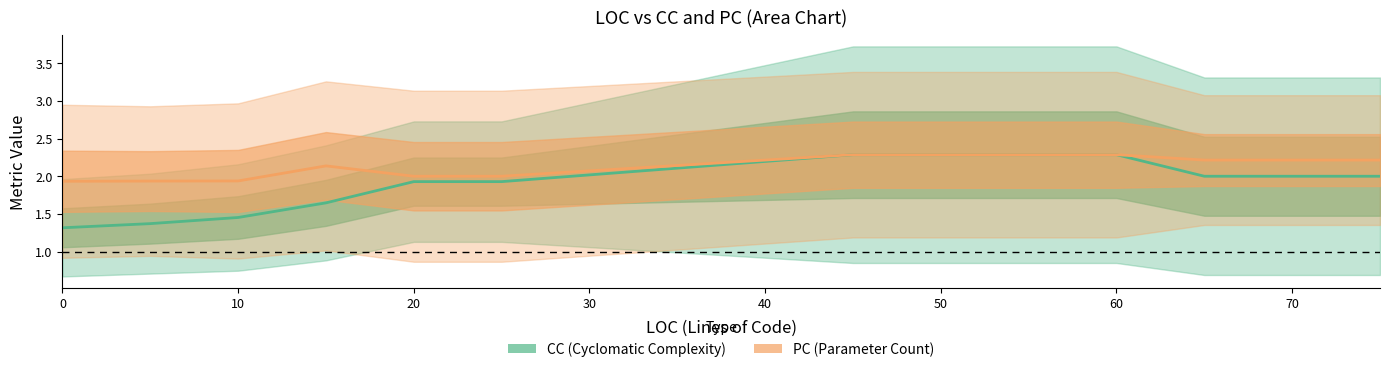

True or false: PC (Parameter Count) and CC (Cyclomatic Complexity) intersect in this chart.

False